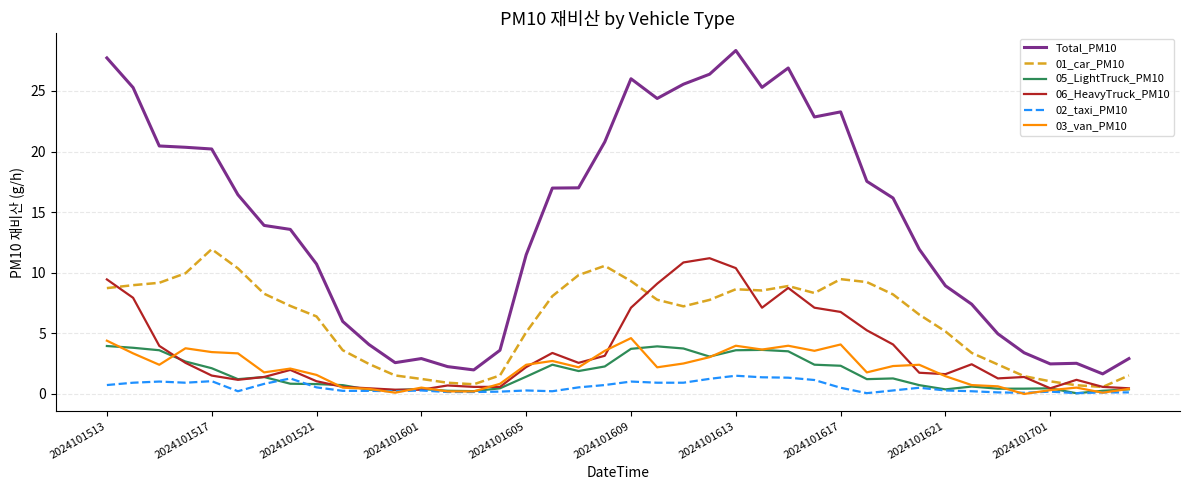

True or false: Total_PM10 and 05_LightTruck_PM10 intersect in this chart.

False